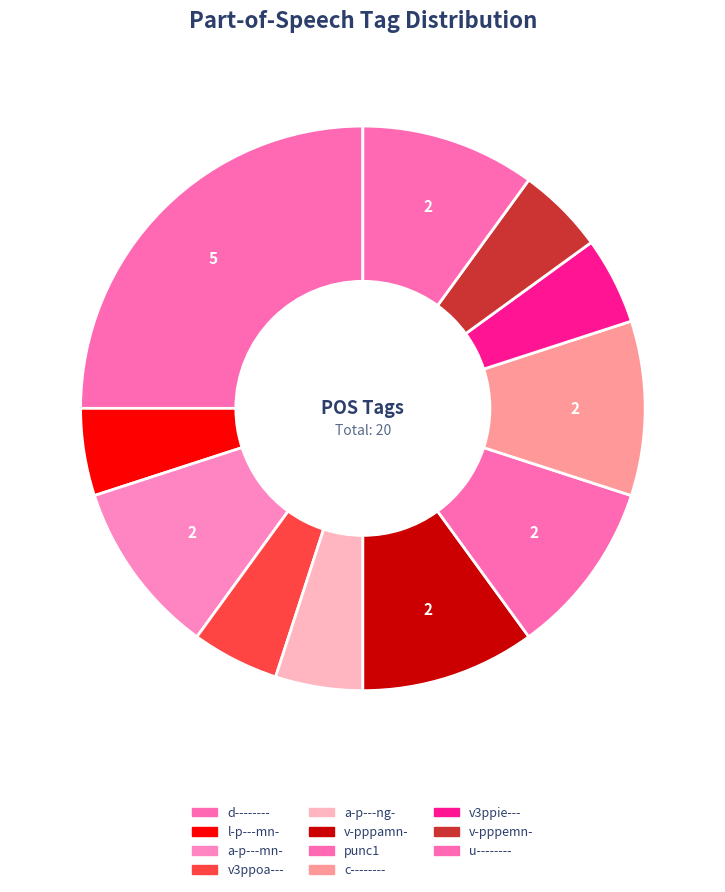

Combined, do v3ppie--- and v-pppamn- account for over 50%?

No